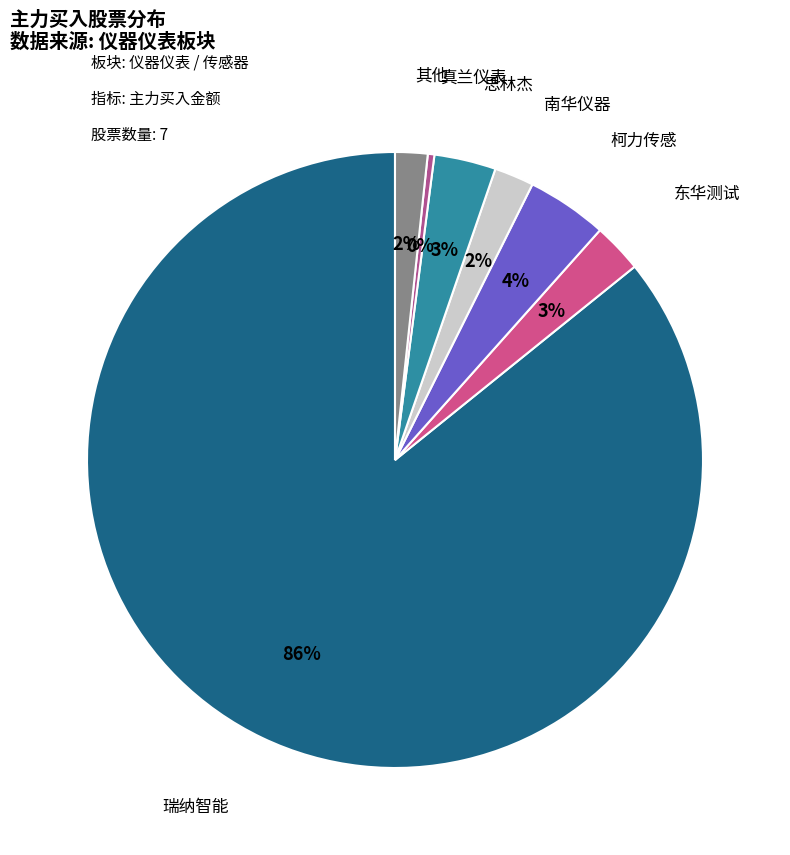

The 思林杰 slice represents 3% of the pie. True or false?

True